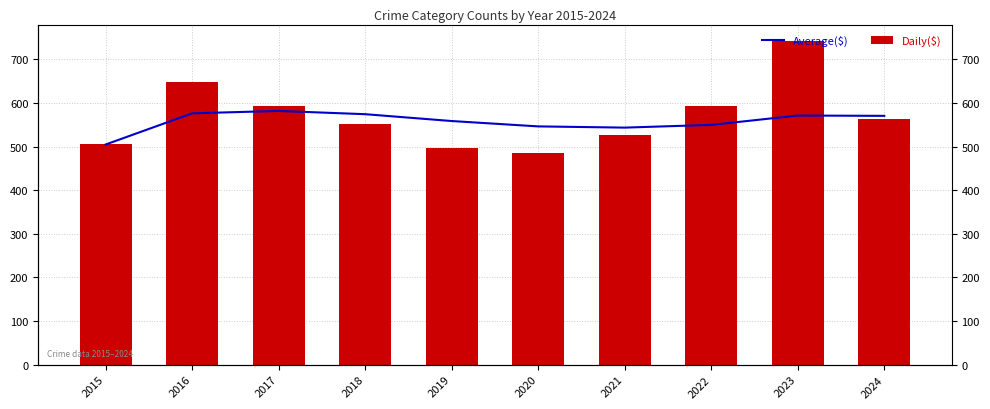

What is the highest value of the Daily($) series?

743.0